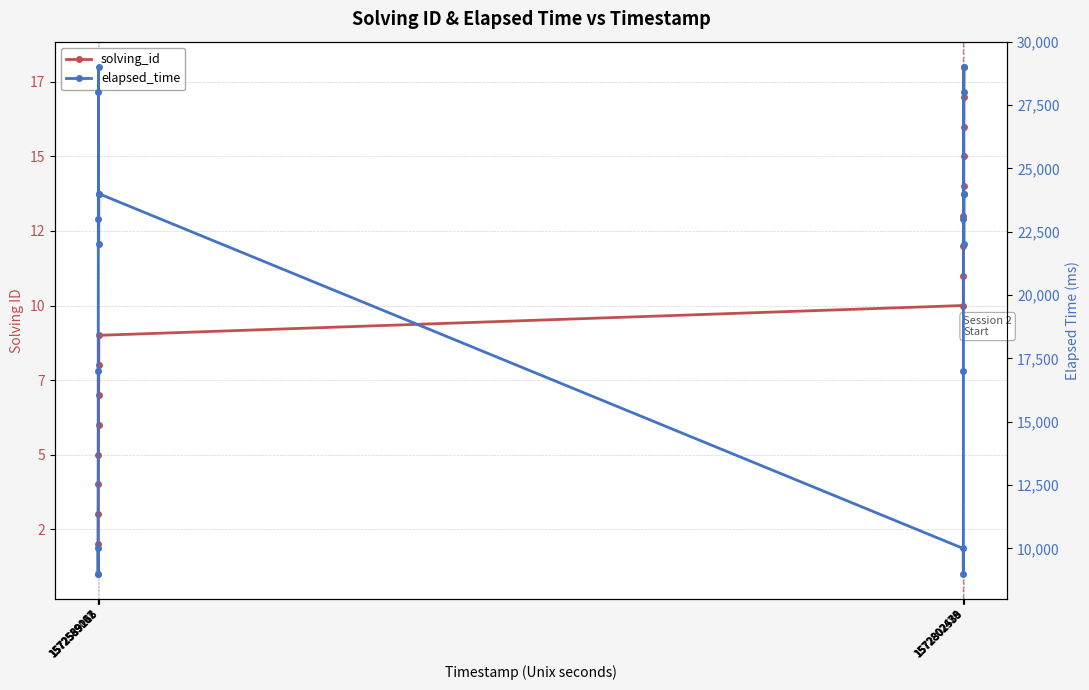

What position from the right is 1572589067?

18